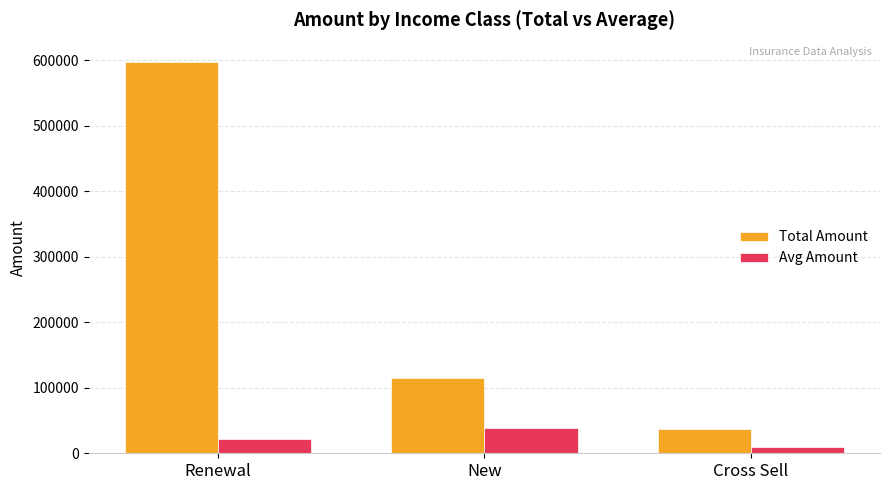

What are all the series names shown in the legend?

Total Amount, Avg Amount